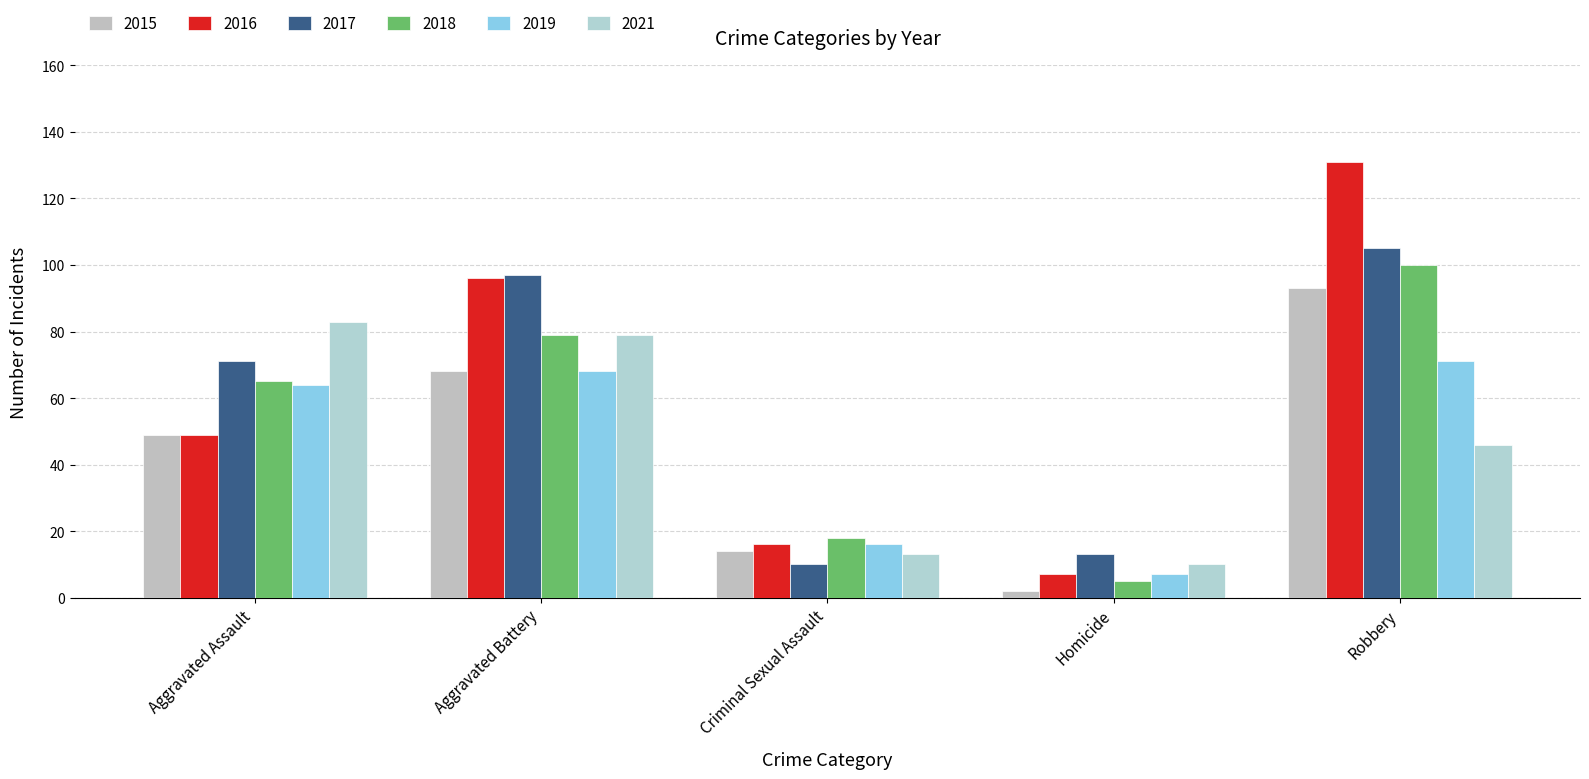

How many bars are there in total?

30